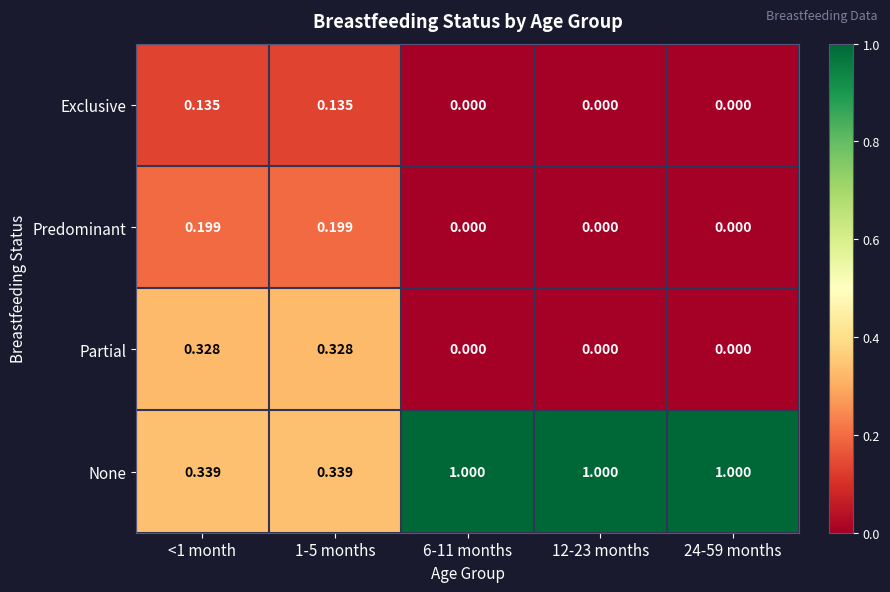

Rank the series by their maximum value, from highest to lowest.

None, Partial, Predominant, Exclusive